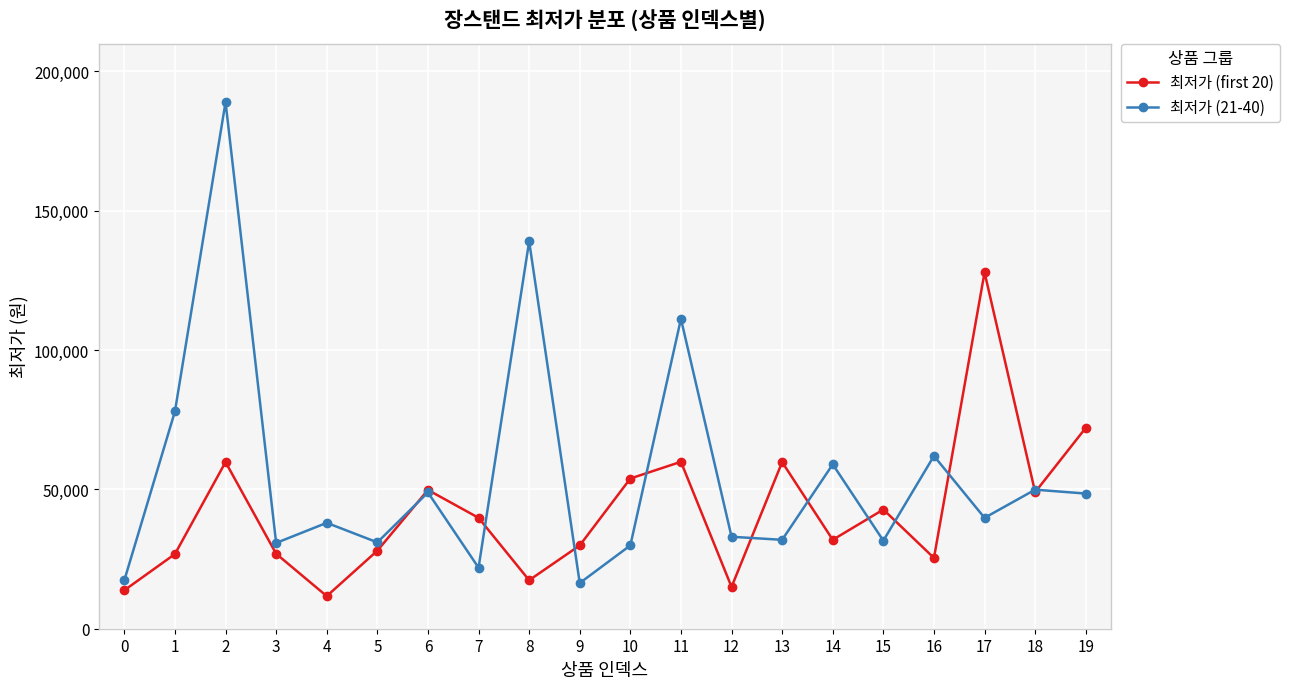

What is the greatest value displayed?

188990